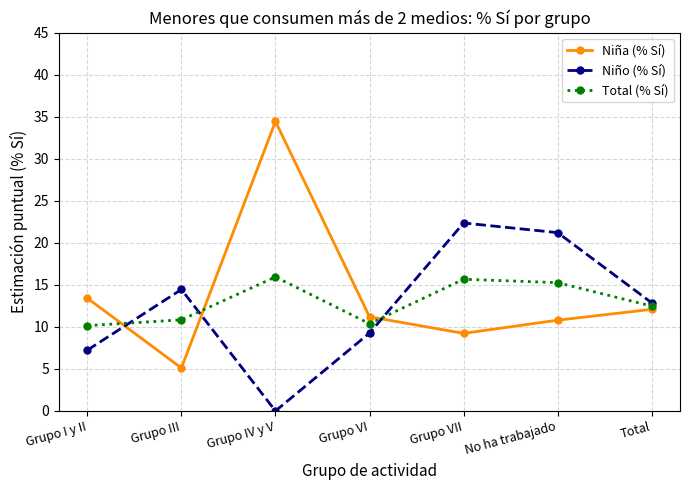

What is the average value of the Niña (% Sí) series?

13.8